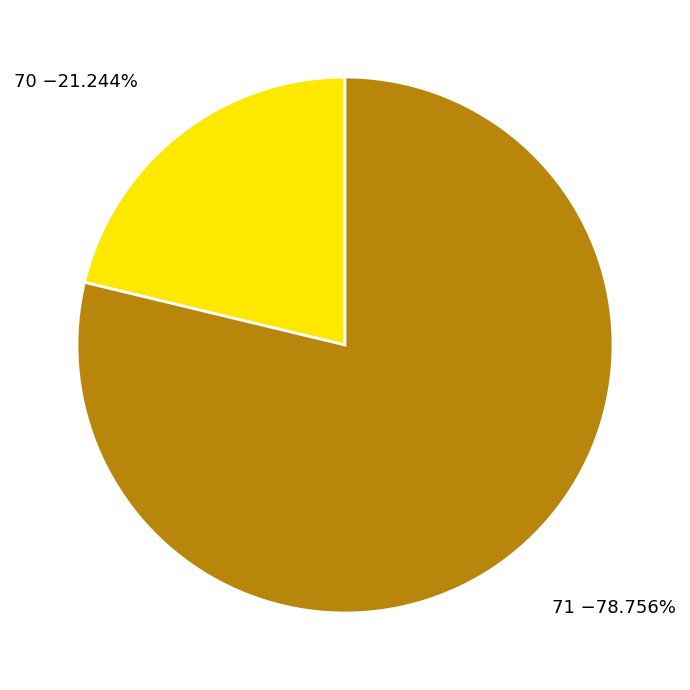

What is the largest slice in the pie chart?

71